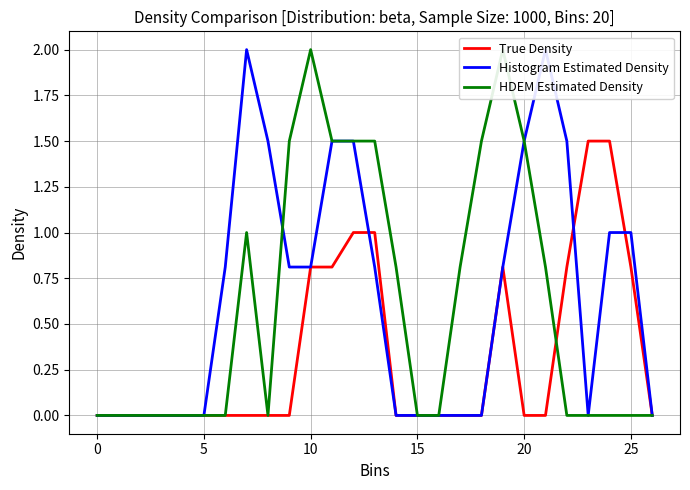

What is the maximum value for True Density?

1.5